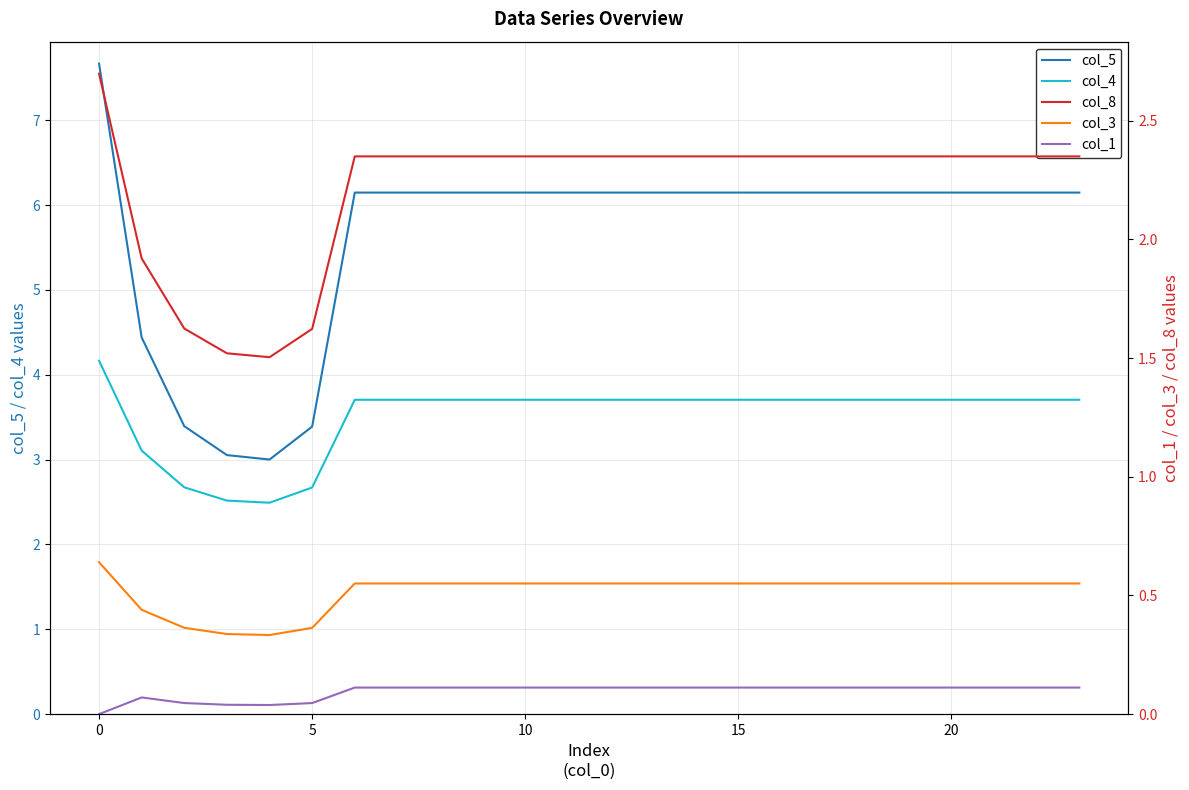

What is the average value of the col_3 series?

0.5